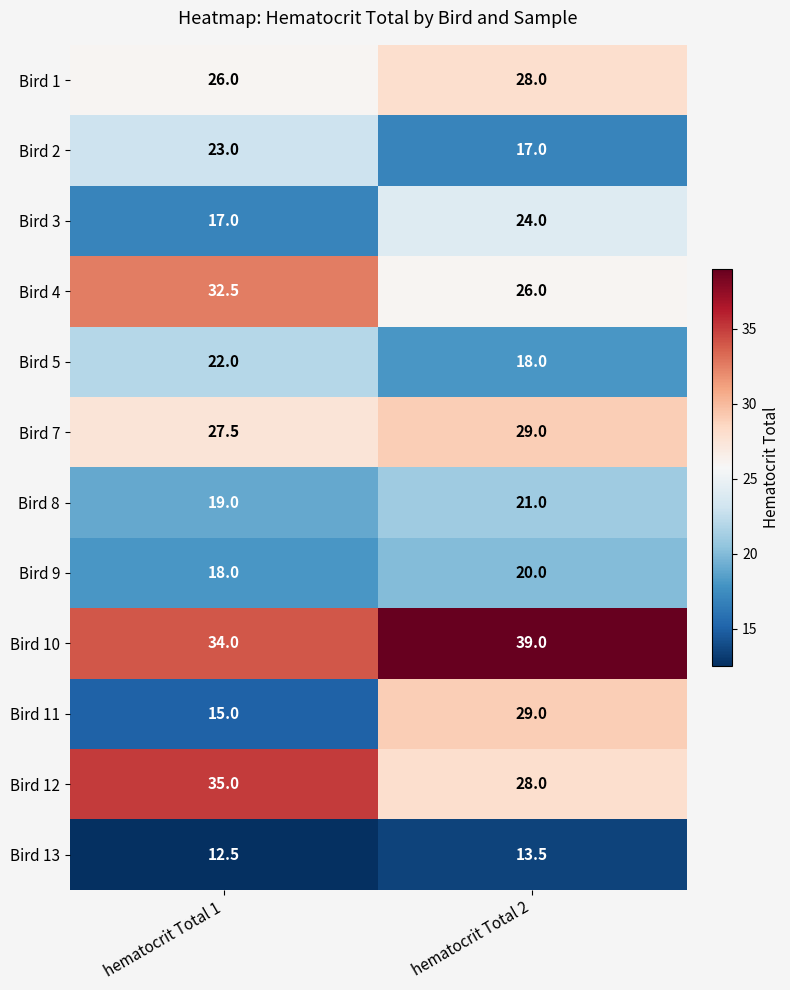

What value does the Bird 9 series have at hematocrit Total 1?

18.0